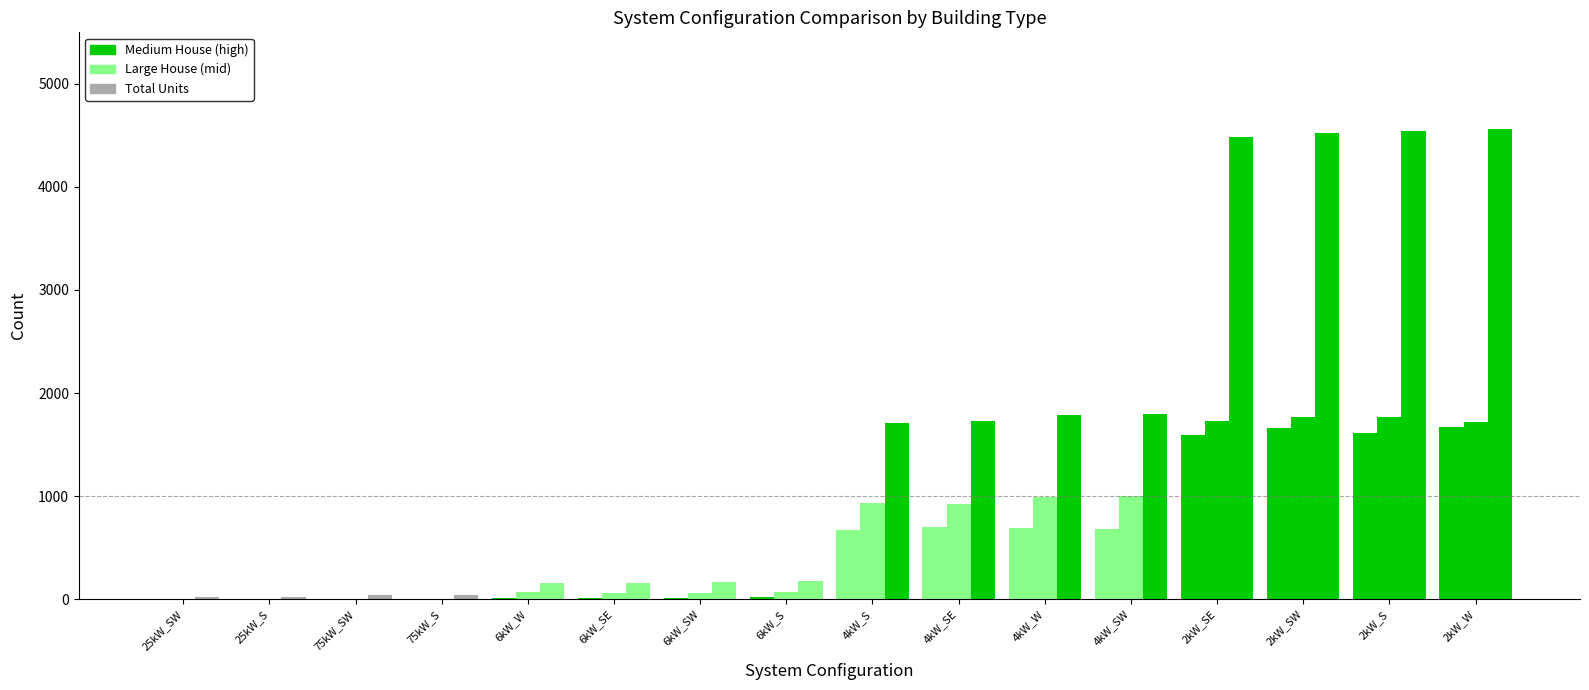

What is the label of the 14th bar from the left?

2kW_SW